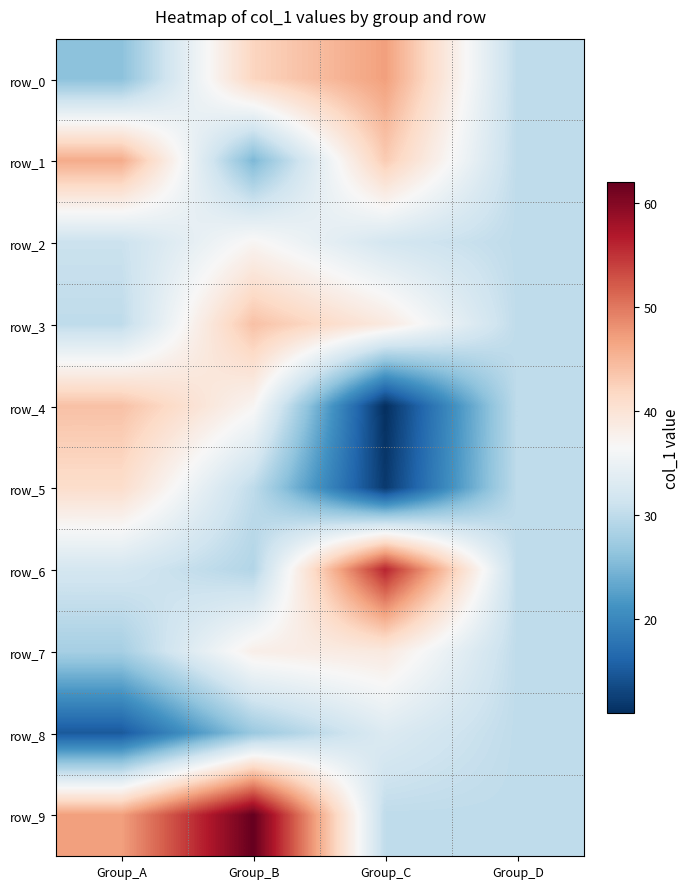

What is the approximate value of row_8 at Group_A, to the nearest 10?

20